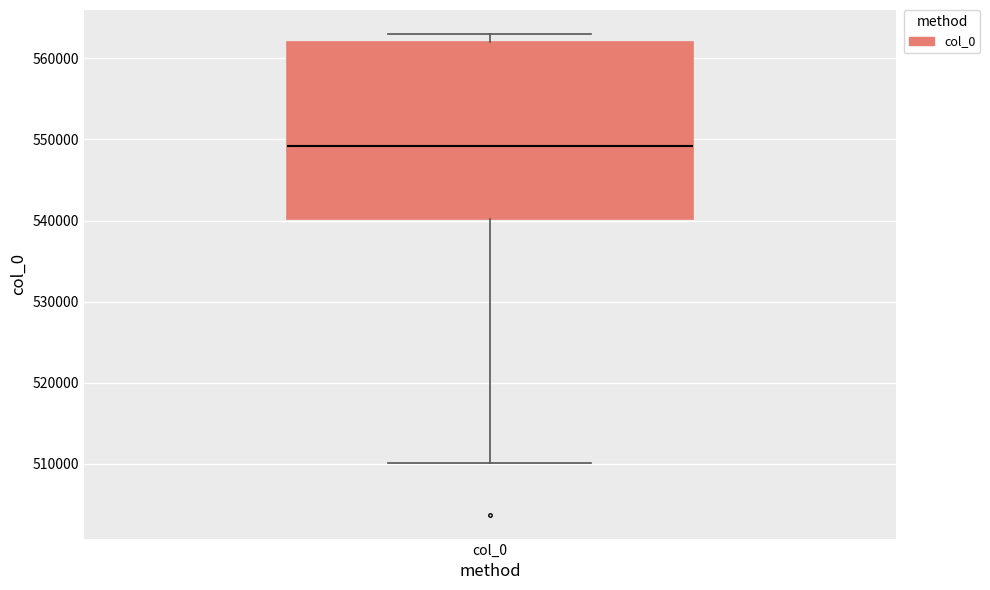

Transcribe this box plot: give where the median line is, the range the box spans, and where the two whiskers end, as read against the y-axis. The values are not printed on the chart, so give them approximately, as read against the axis.

median 549000, box 540000 to 562000, whiskers 510000 to 563000